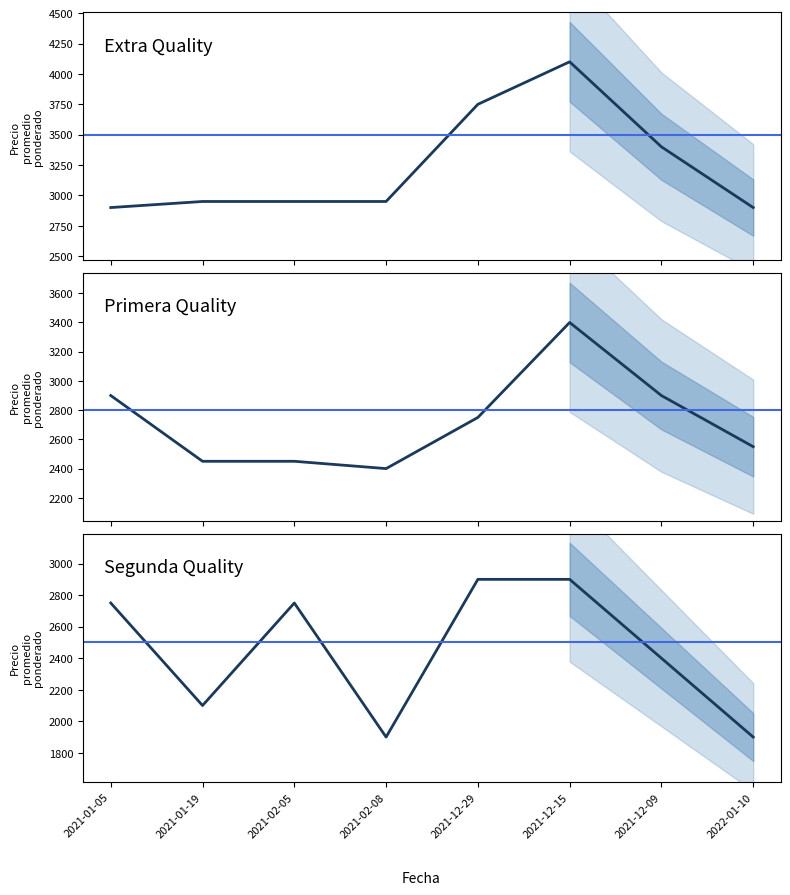

The value of Segunda at 2021-02-08 is 1900. True or false?

True